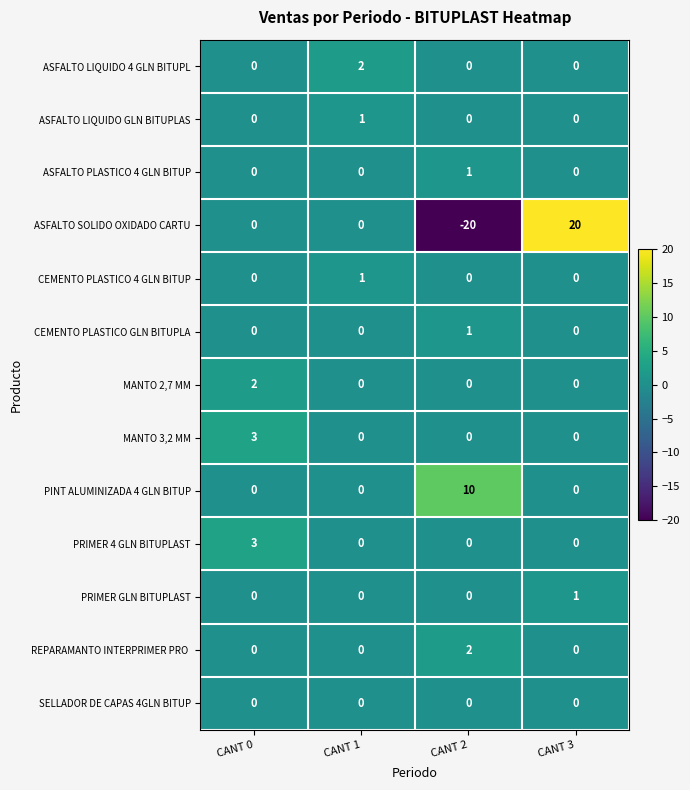

What is the sum of all PRIMER 4 GLN BITUPLAST values?

3